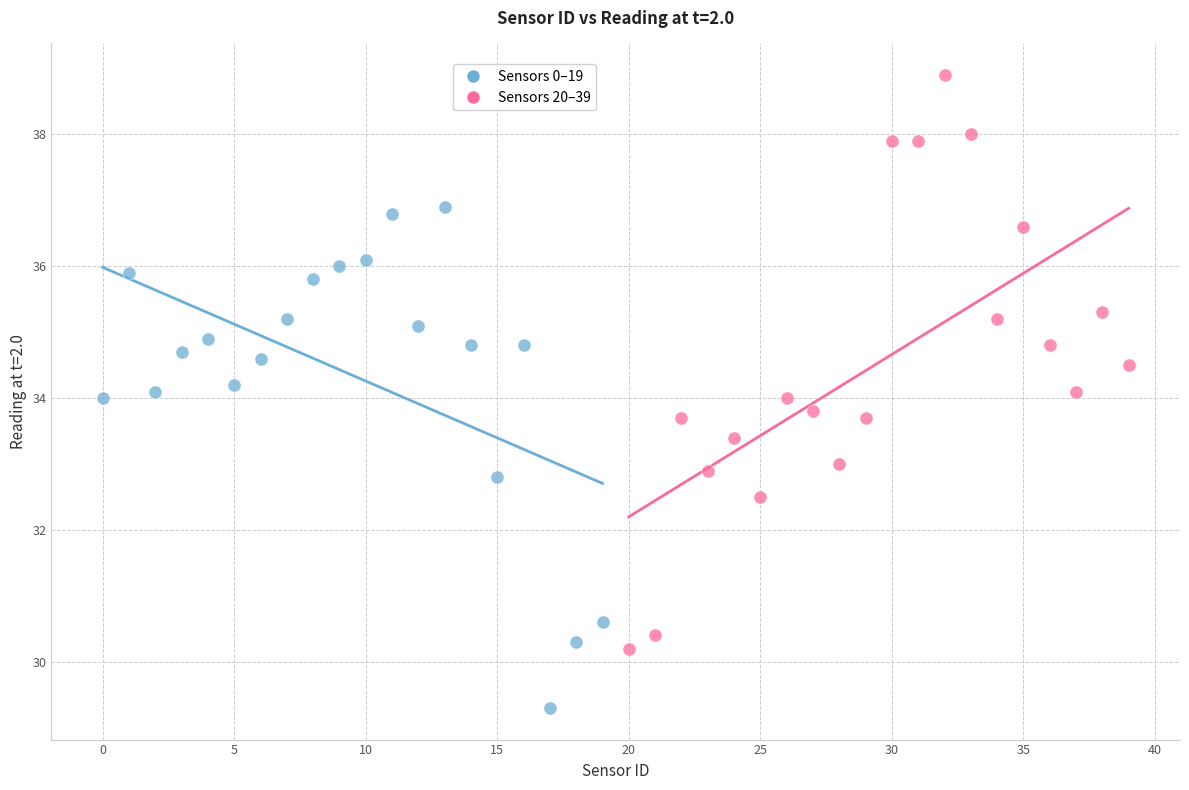

Which series contains the highest Y value?

Sensors 20–39